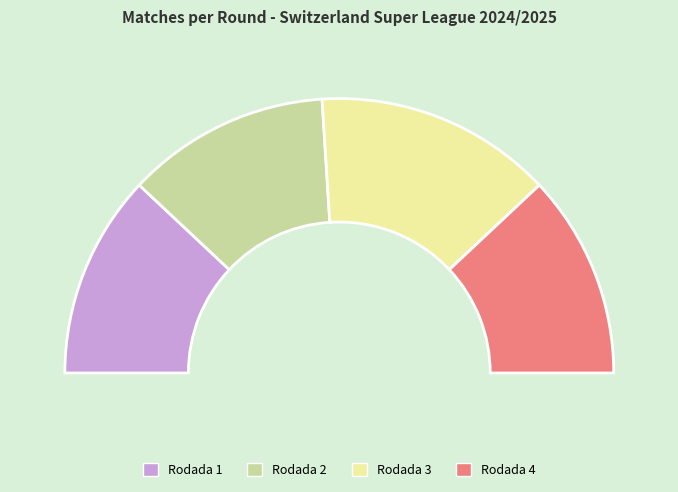

Which slice is the largest?

Rodada 3